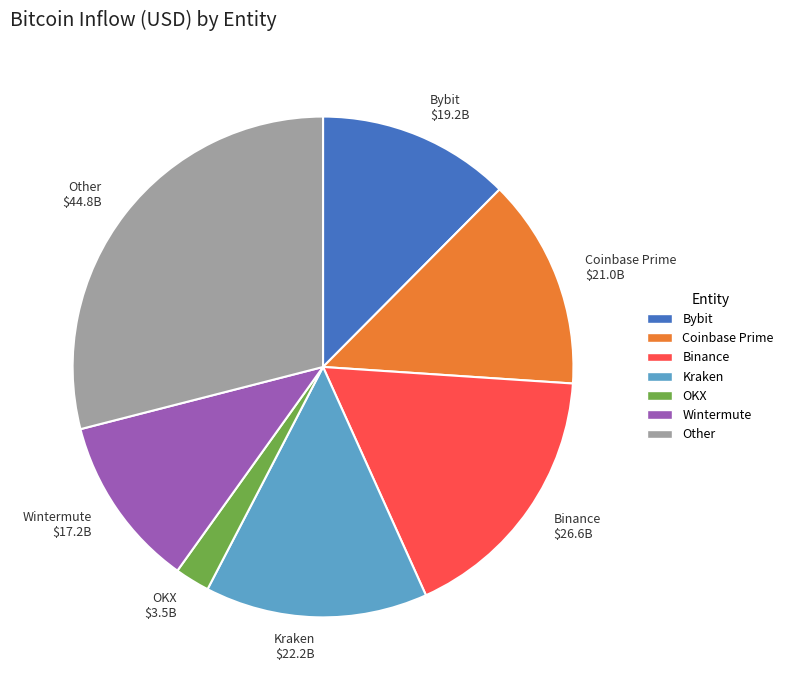

Is there a majority slice in this chart?

No